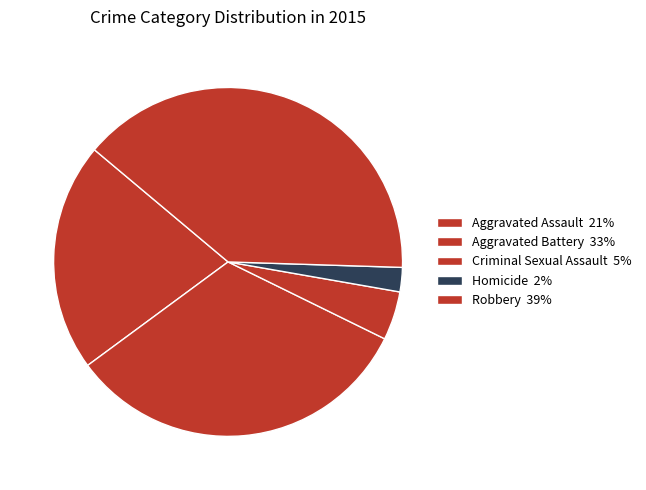

Is it true that Criminal Sexual Assault is 17% of the pie?

False